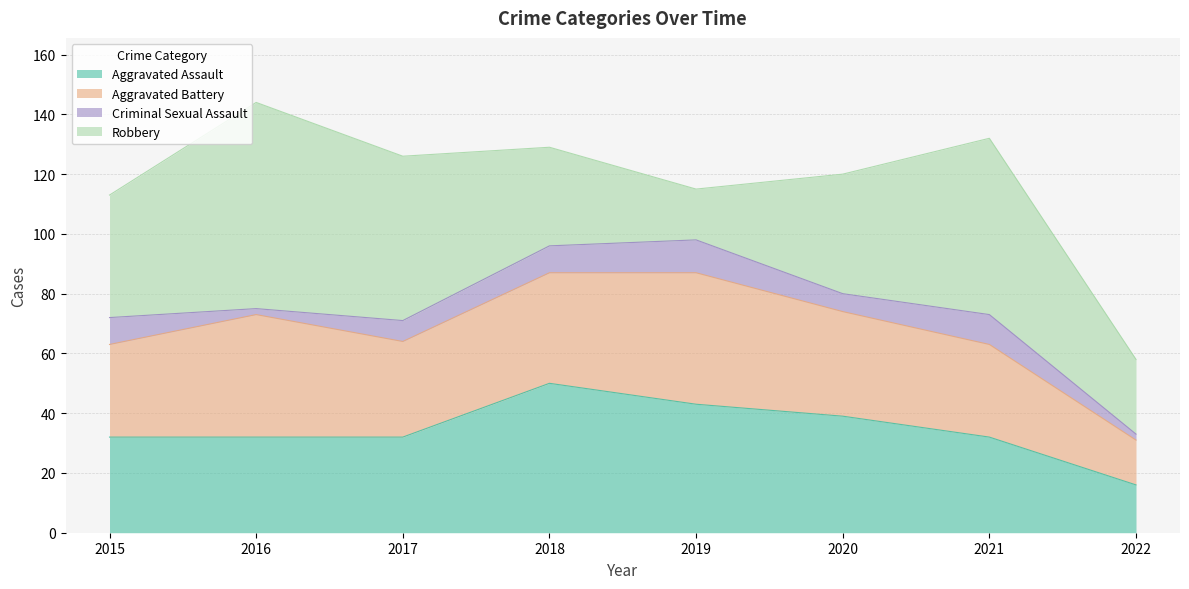

Reading right to left, list all the values displayed in this chart.

Aggravated Assault: 16	32	39	43	50	32	32	32
Aggravated Battery: 15	31	35	44	37	32	41	31
Criminal Sexual Assault: 2	10	6	11	9	7	2	9
Robbery: 25	59	40	17	33	55	69	41